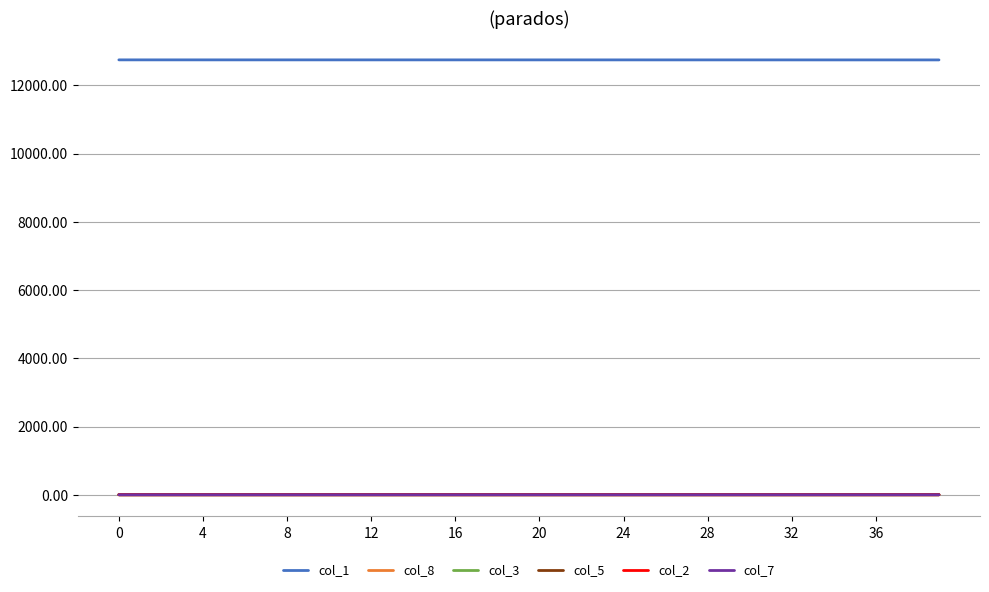

Which series has the largest total across all categories?

col_1